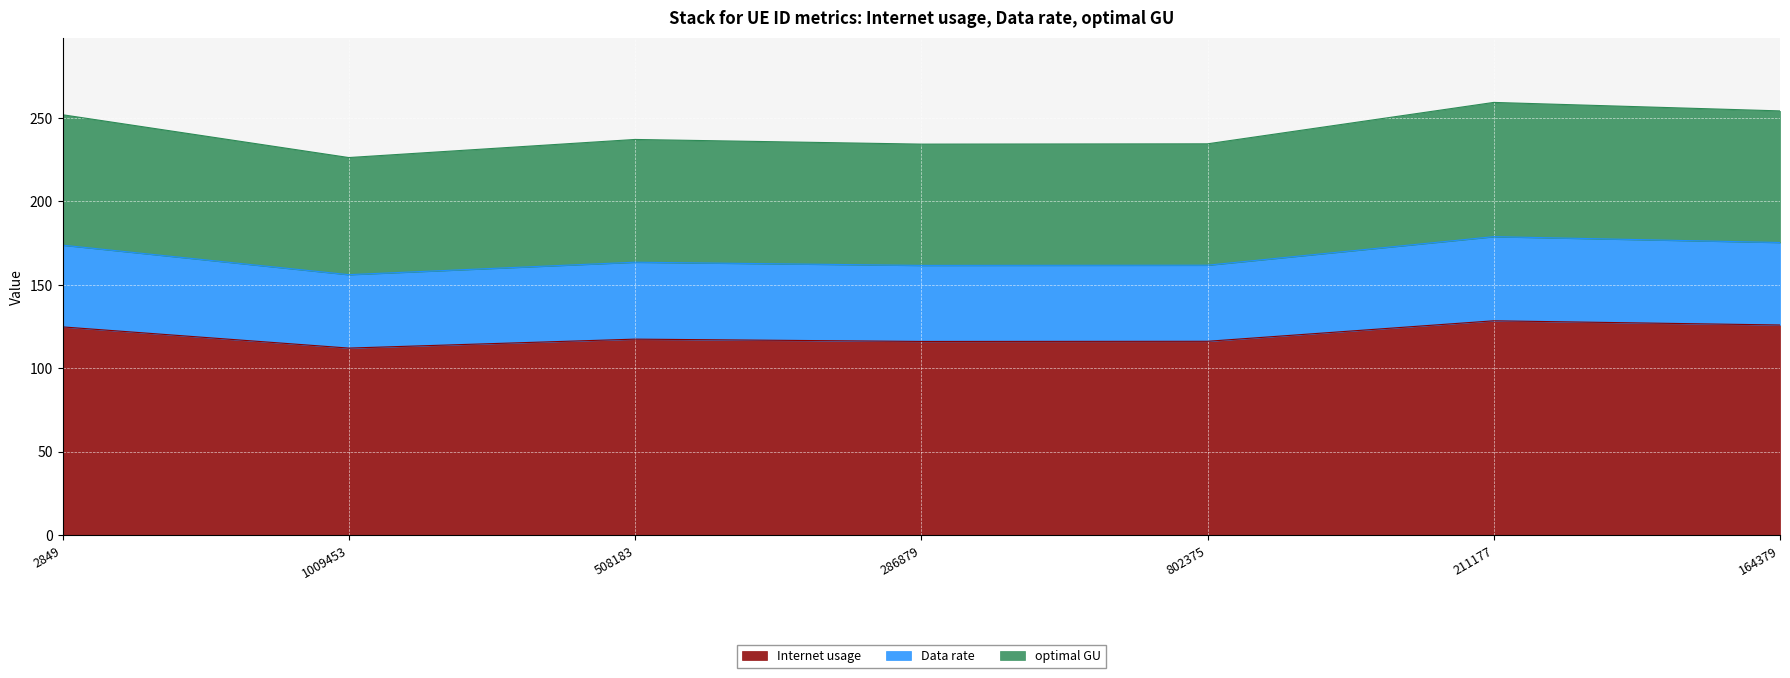

What is the total value across all series at 1009453?

226.4